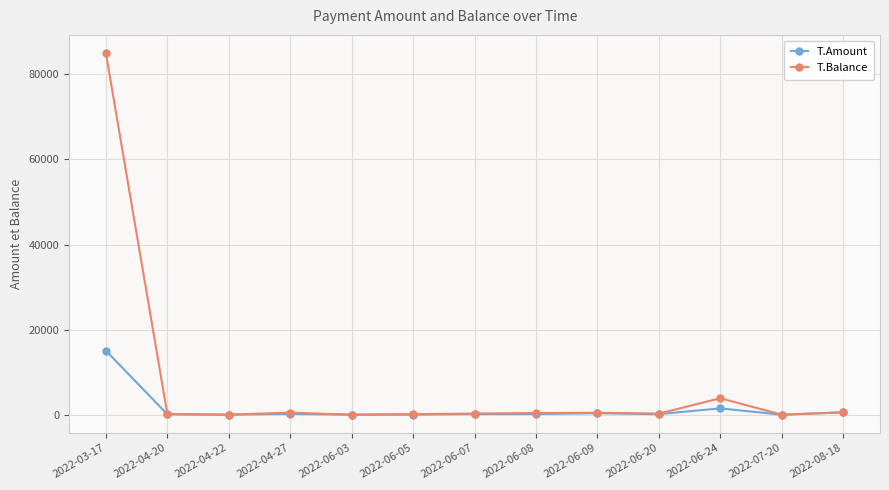

Count the number of data series in this chart.

2